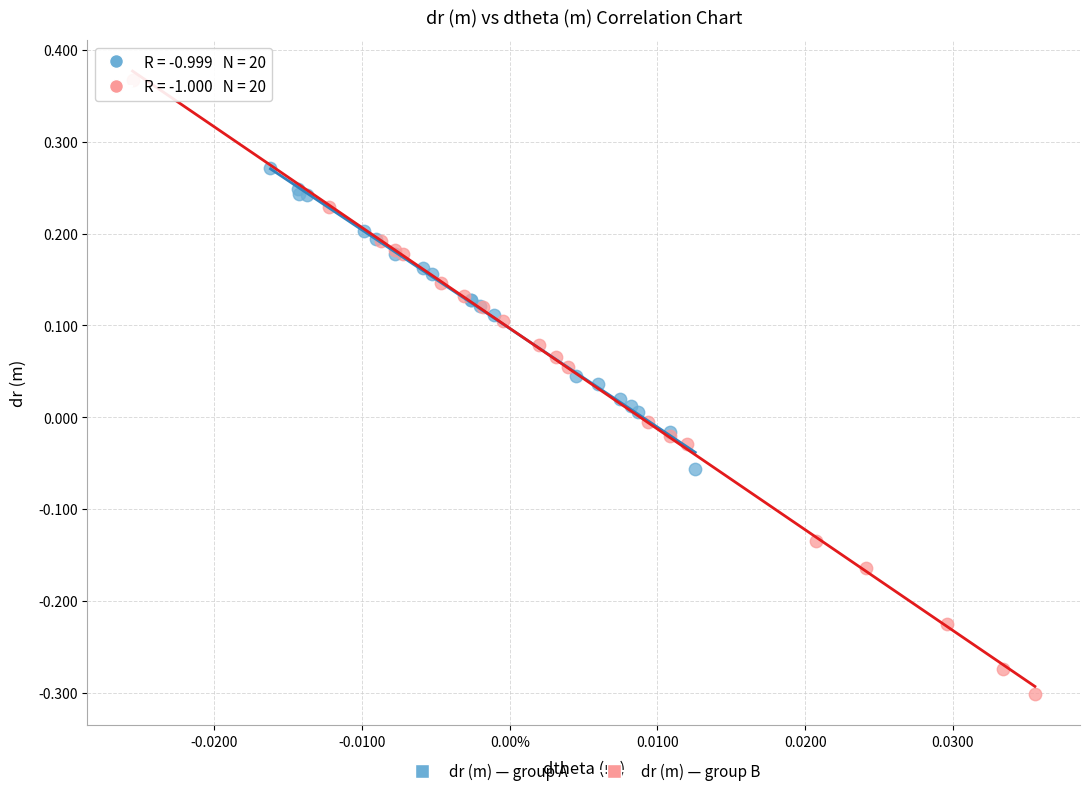

Which series has the largest Y range (max minus min)?

dr (m) — group B